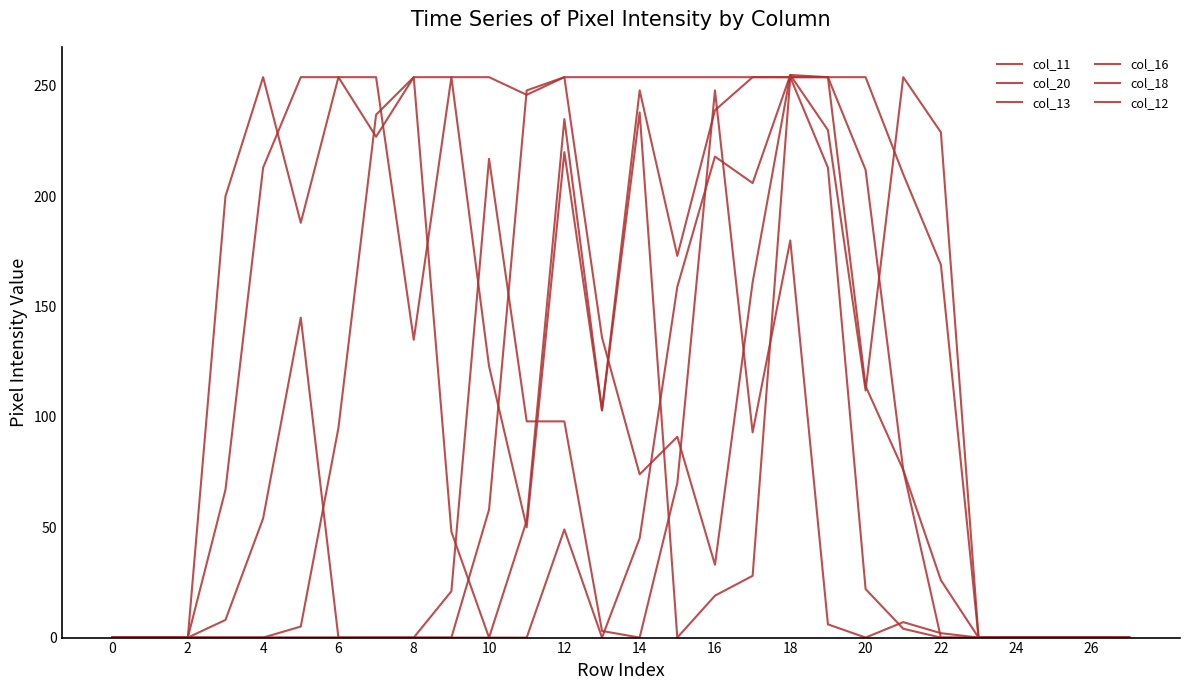

Is this an area chart (filled region under the line)?

No